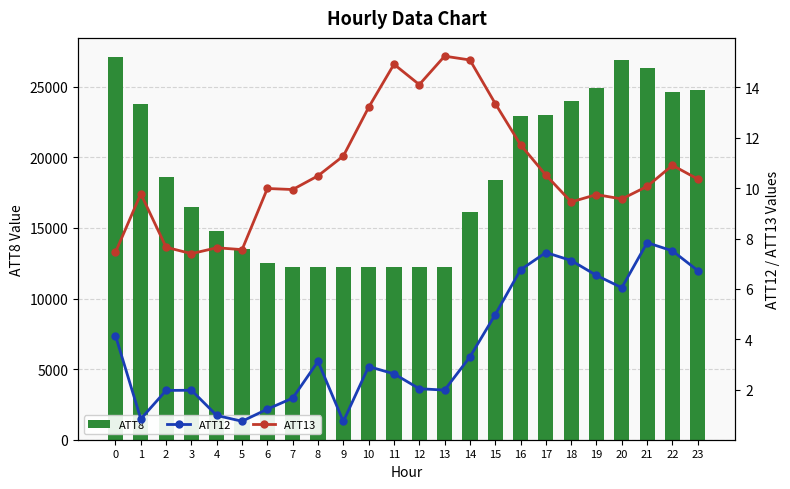

Is it true that ATT13 equals 7.4 at 3?

True